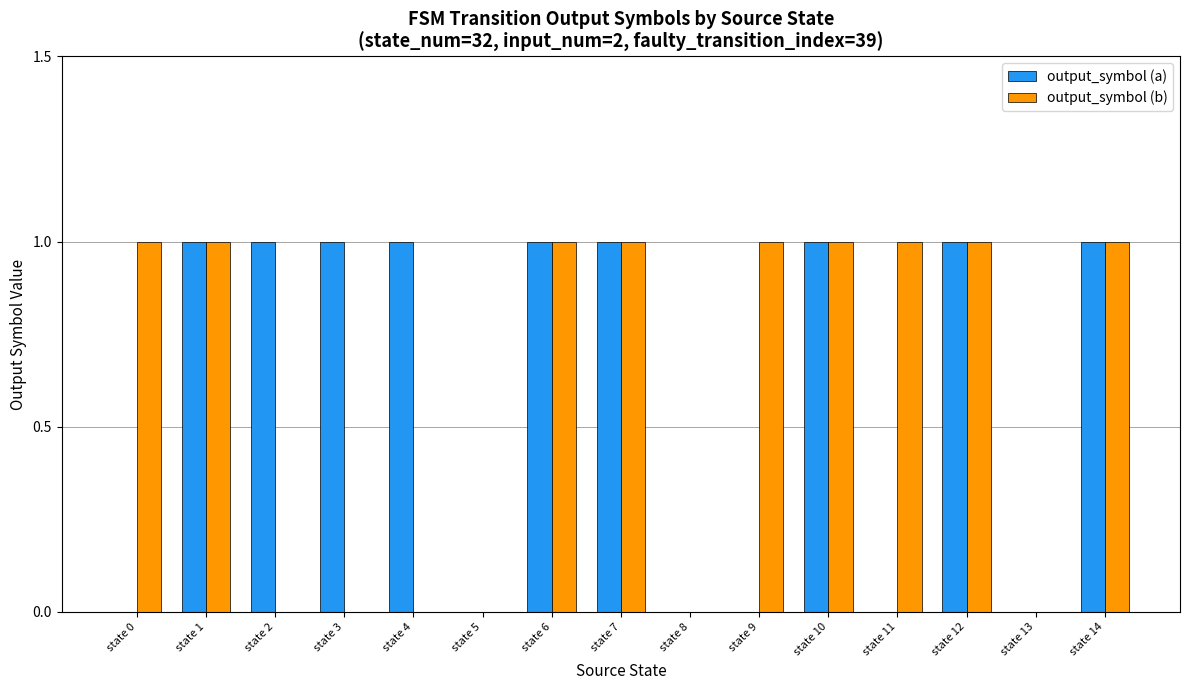

What is the sum of all output_symbol (a) values?

9